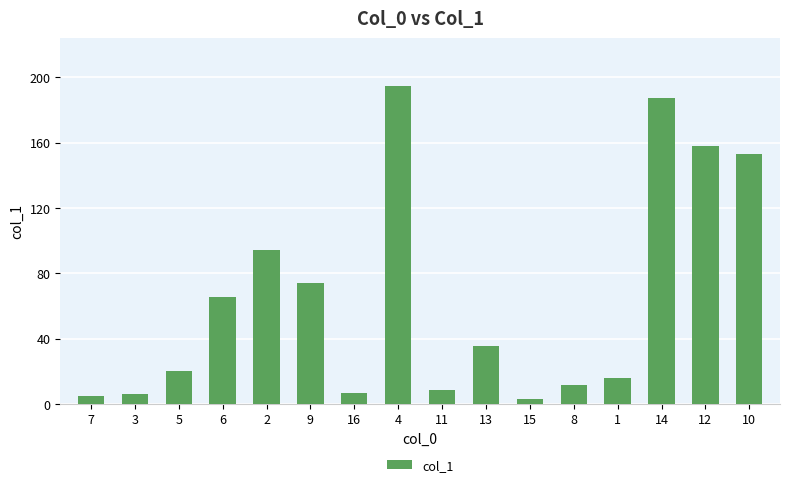

What is the ratio of the value at 7 to the value at 9?

0.1